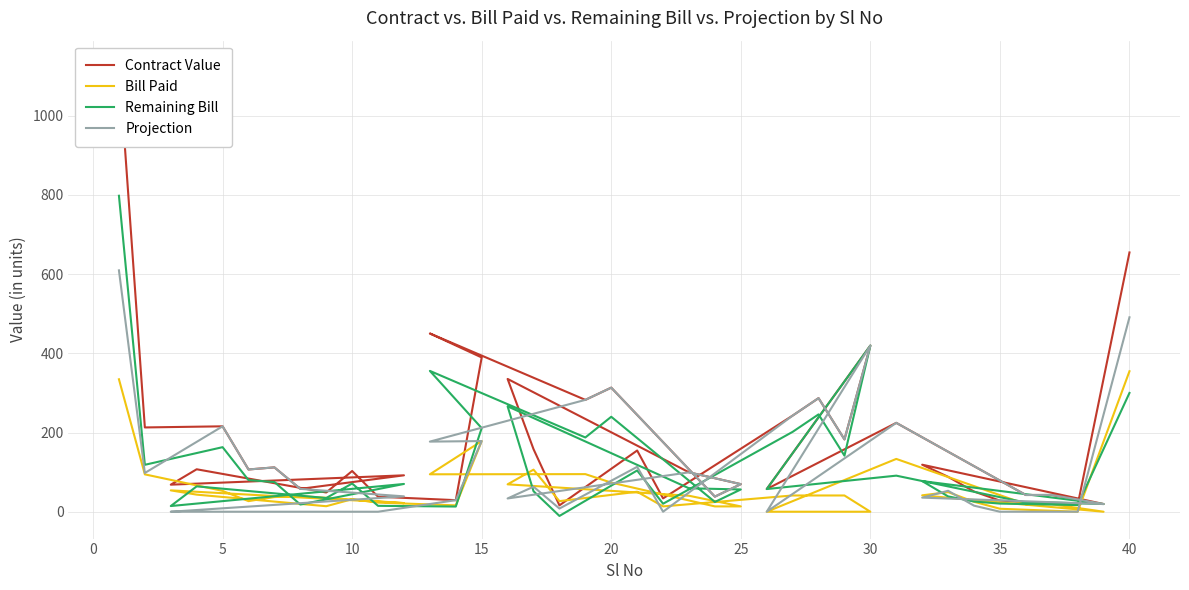

In Contract Value, how many points are lower than both neighbors (excluding endpoints)?

14